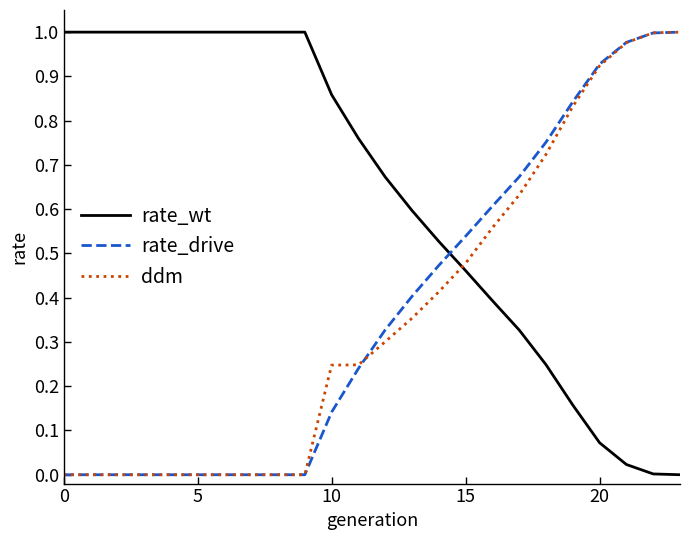

Which series has the largest total across all categories?

rate_wt